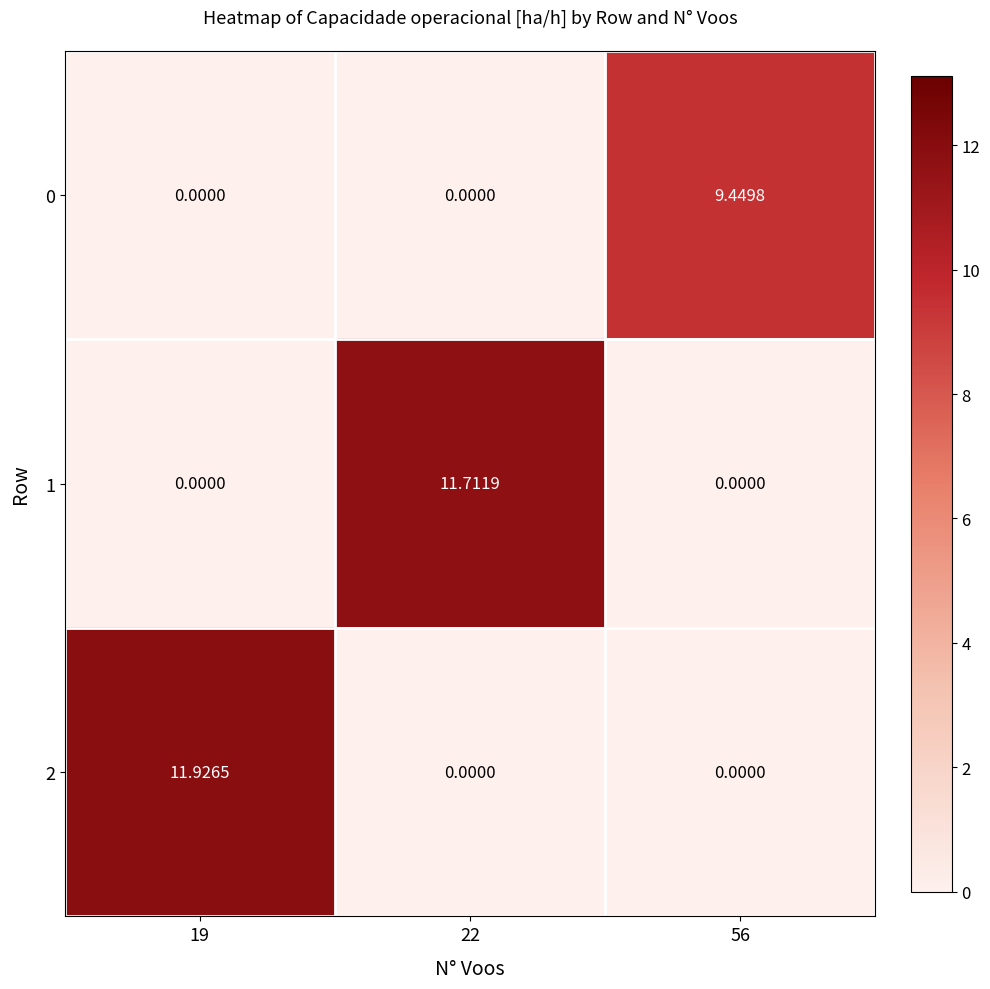

Is the value of 1 at 22 greater than the value of 0 at 19?

Yes